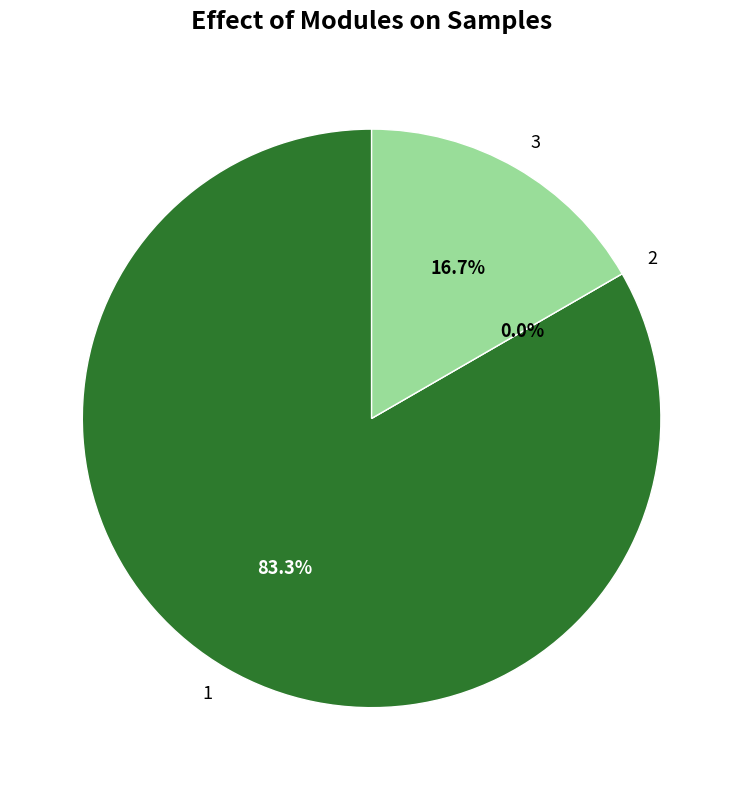

To the nearest percent, what is the difference between the 1 and 3 slice percentages?

67%